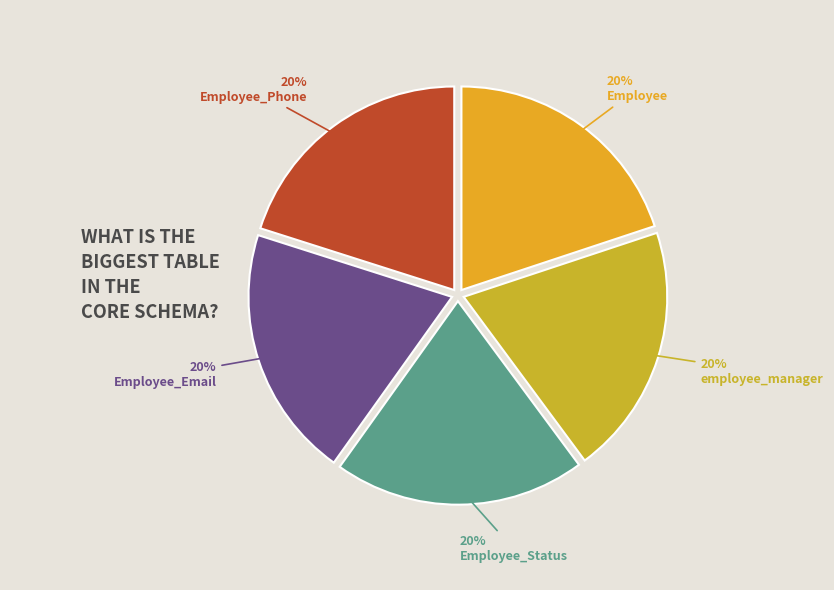

To the nearest percent, what portion does Employee represent?

20%